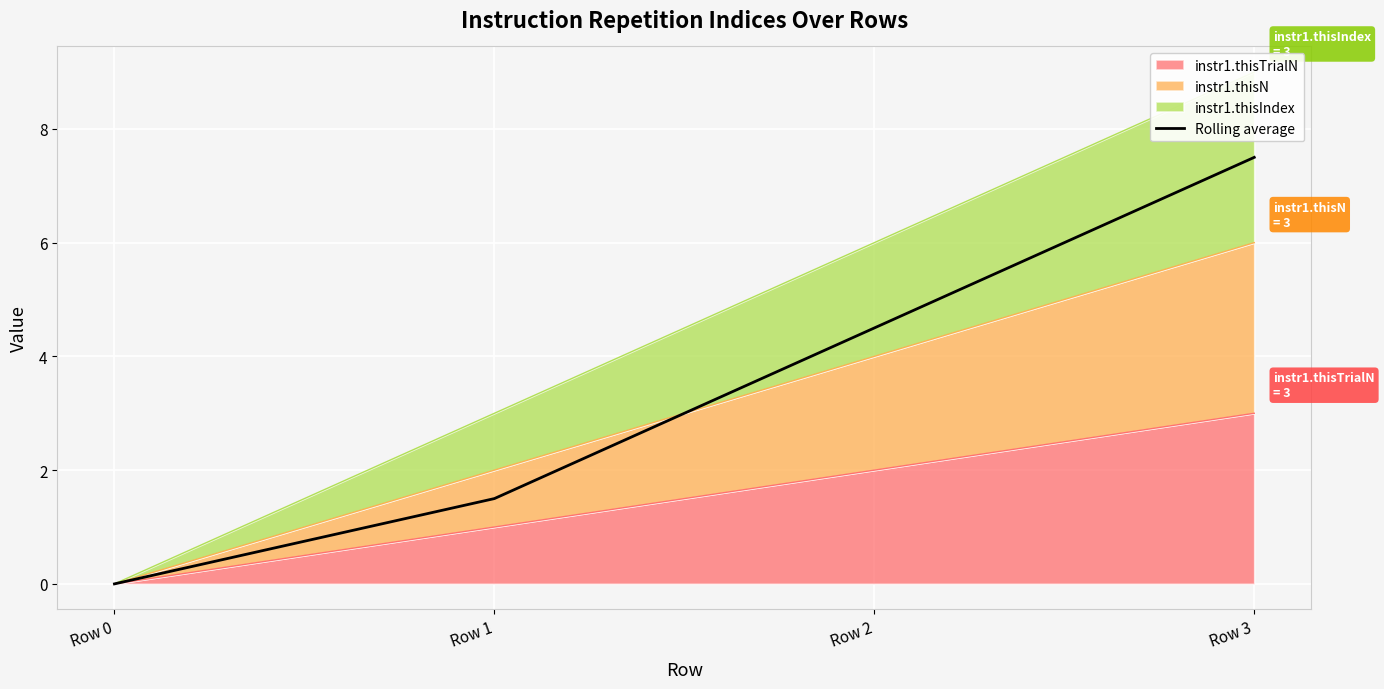

What is the sum of all values?

13.5